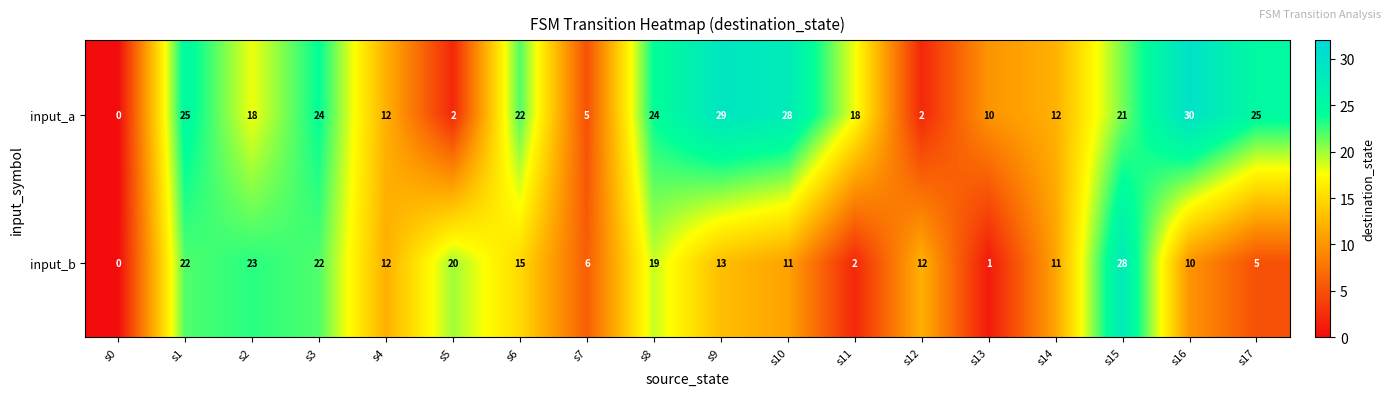

True or false: input_b has a value of 12 at s12.

True